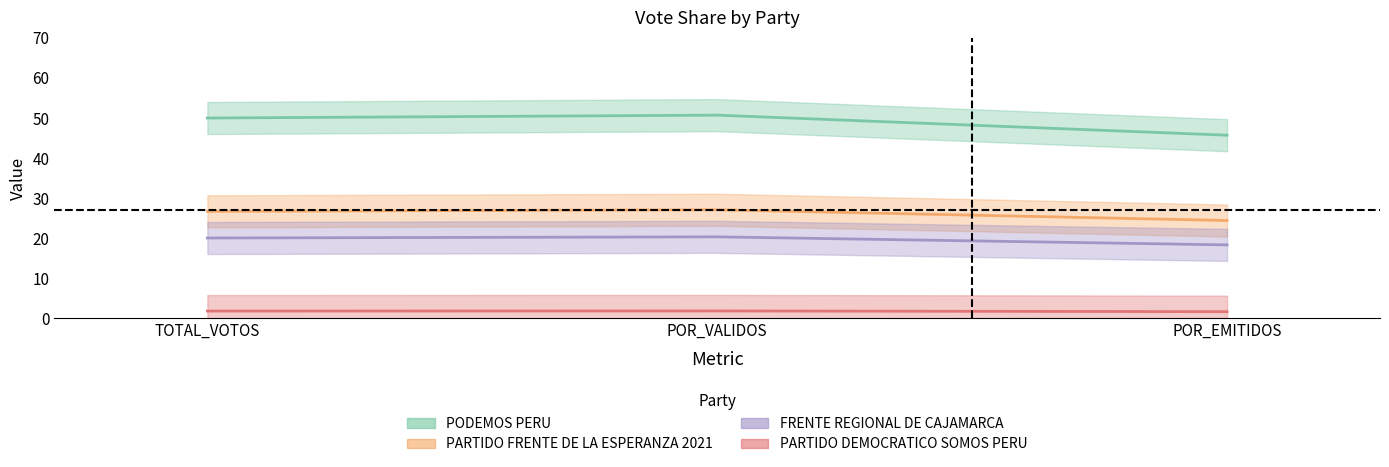

Rank the series at POR_EMITIDOS from lowest to highest value.

PARTIDO DEMOCRATICO SOMOS PERU, FRENTE REGIONAL DE CAJAMARCA, PARTIDO FRENTE DE LA ESPERANZA 2021, PODEMOS PERU